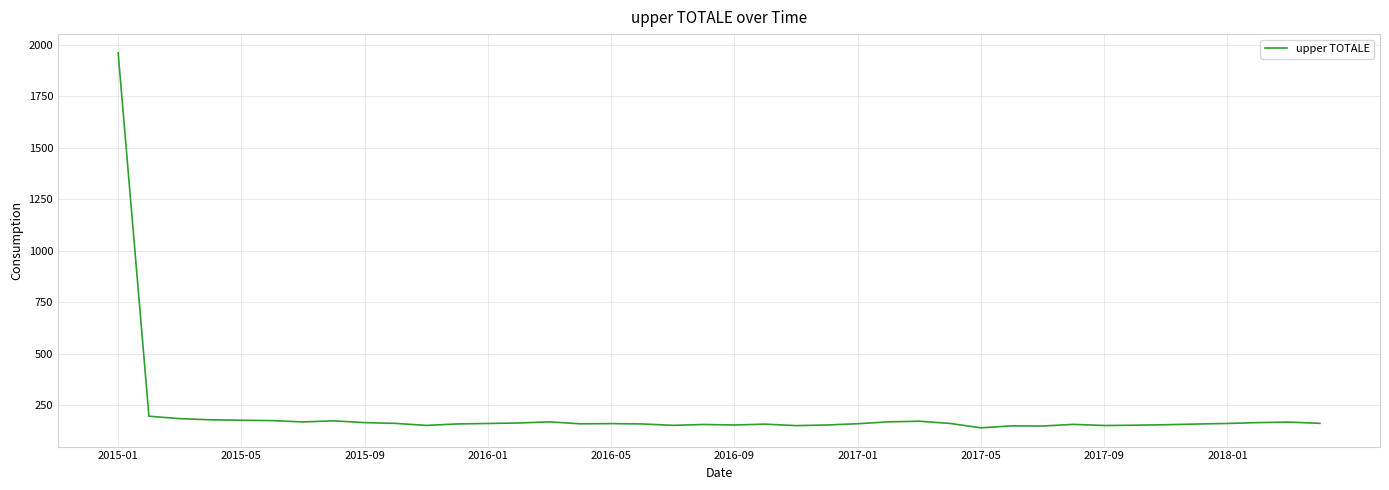

What is the difference between the maximum and minimum values?

1819.9